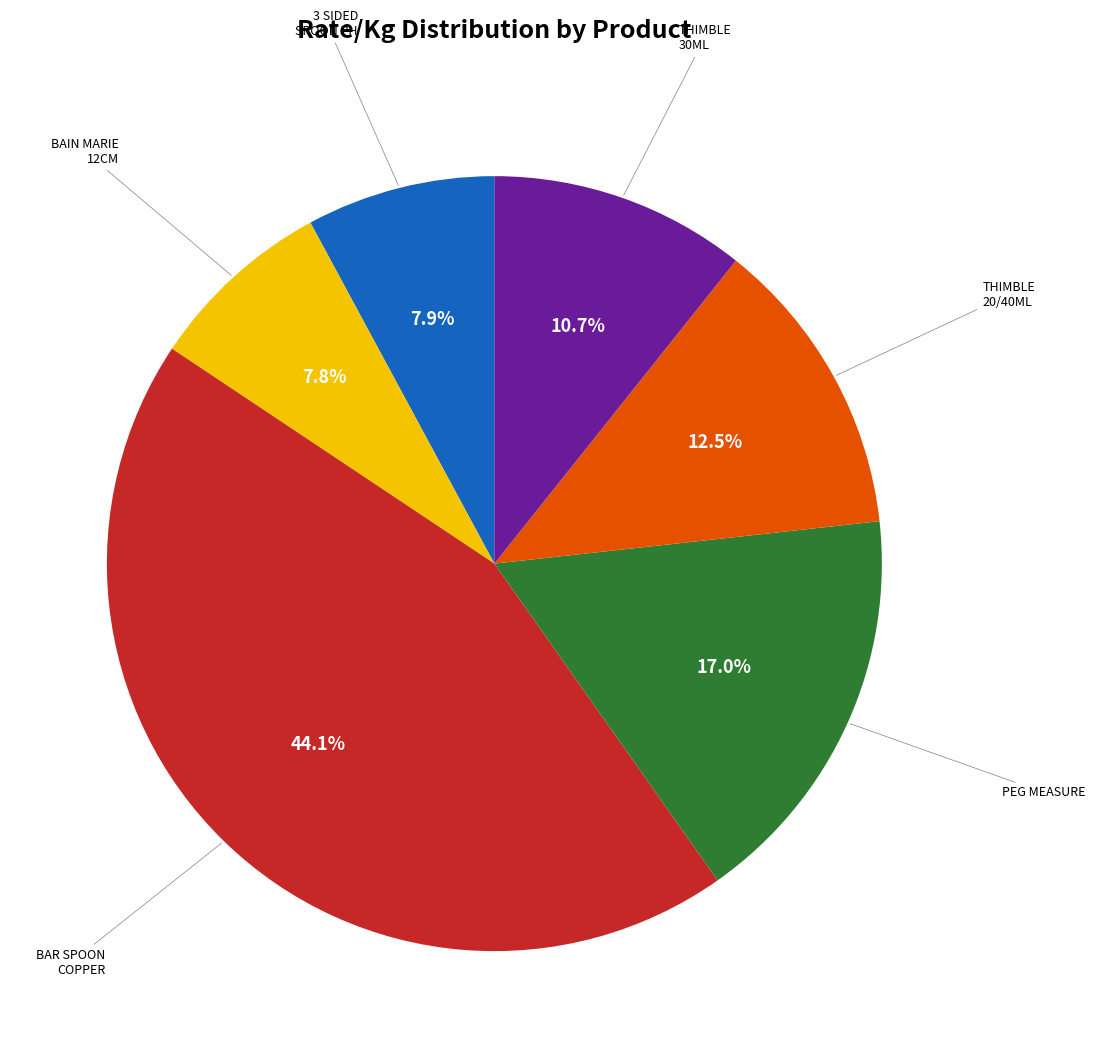

Is there a majority slice in this chart?

No